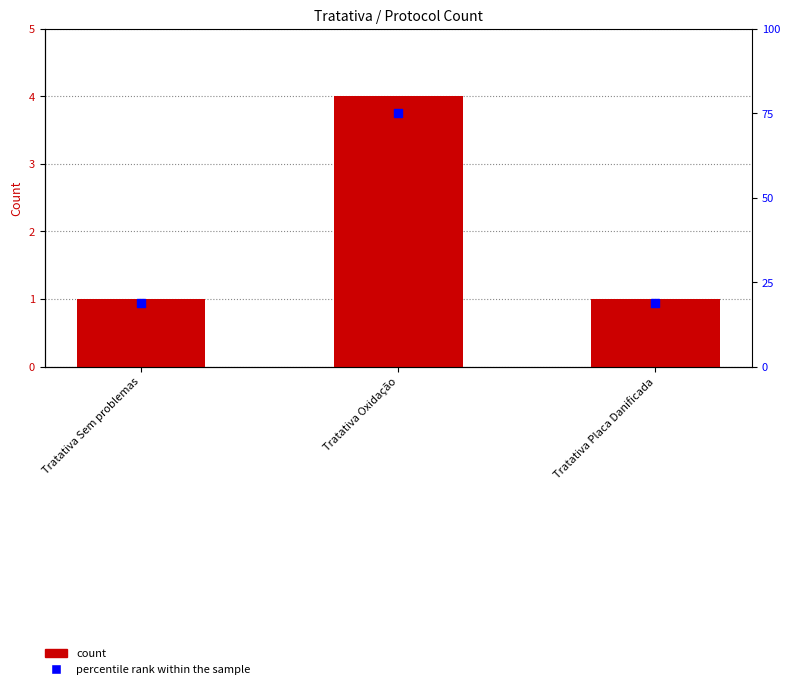

What is the total value across all series at Tratativa Oxidação?

79.0